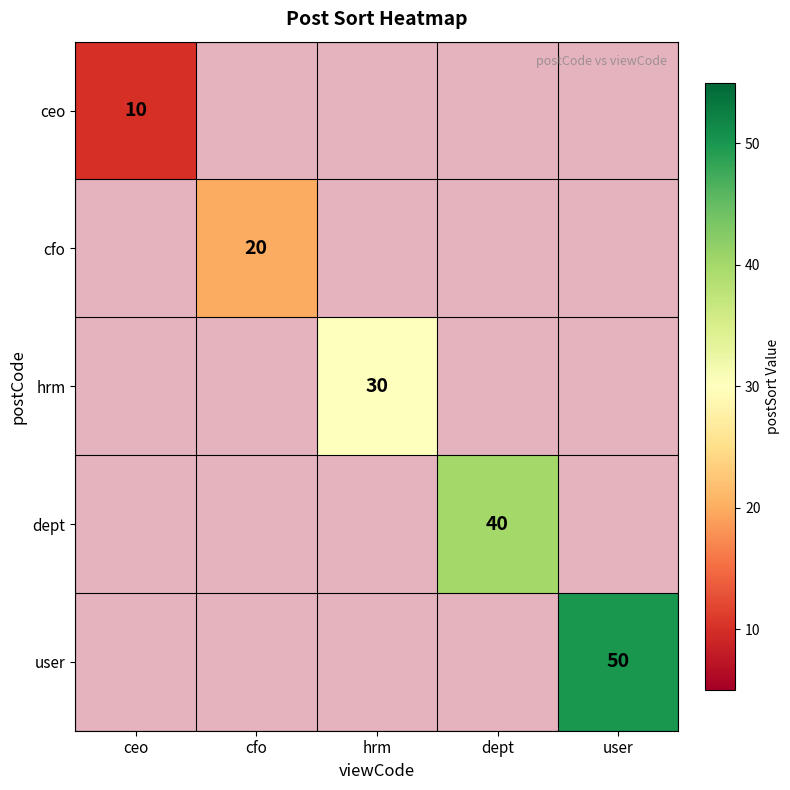

Which series has the widest spread of values?

user